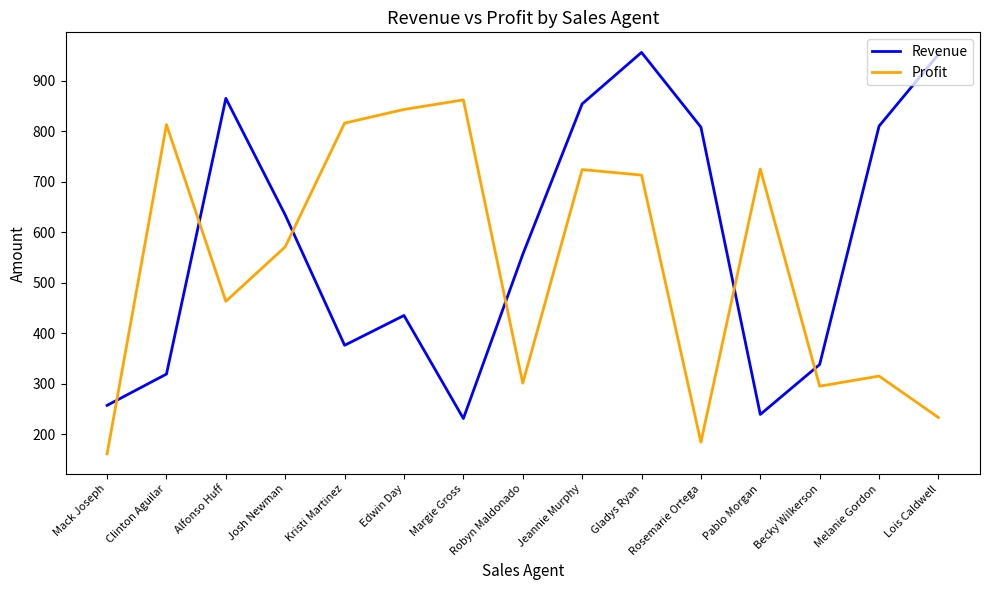

Is it true that Profit equals 713 at Gladys Ryan?

True